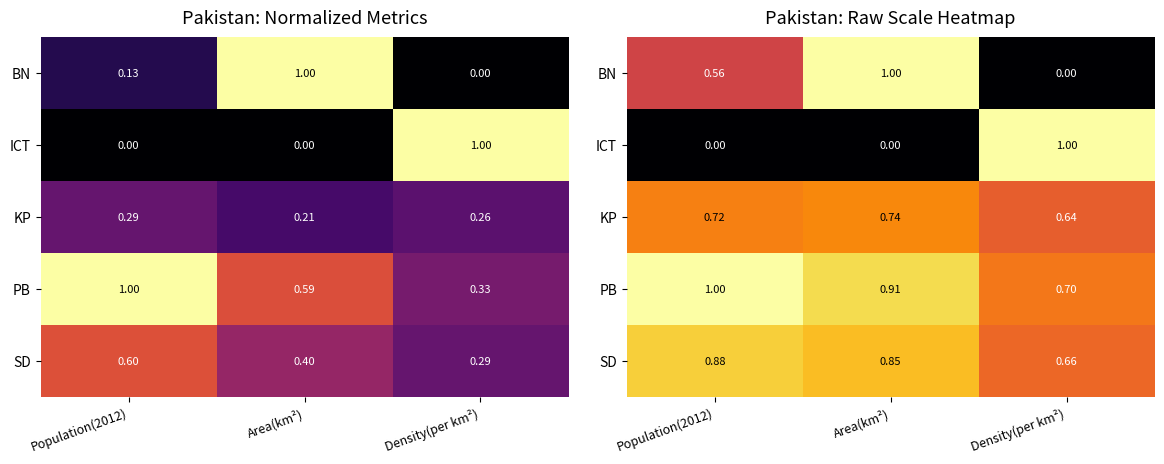

What is the highest value of the SD series?

0.9